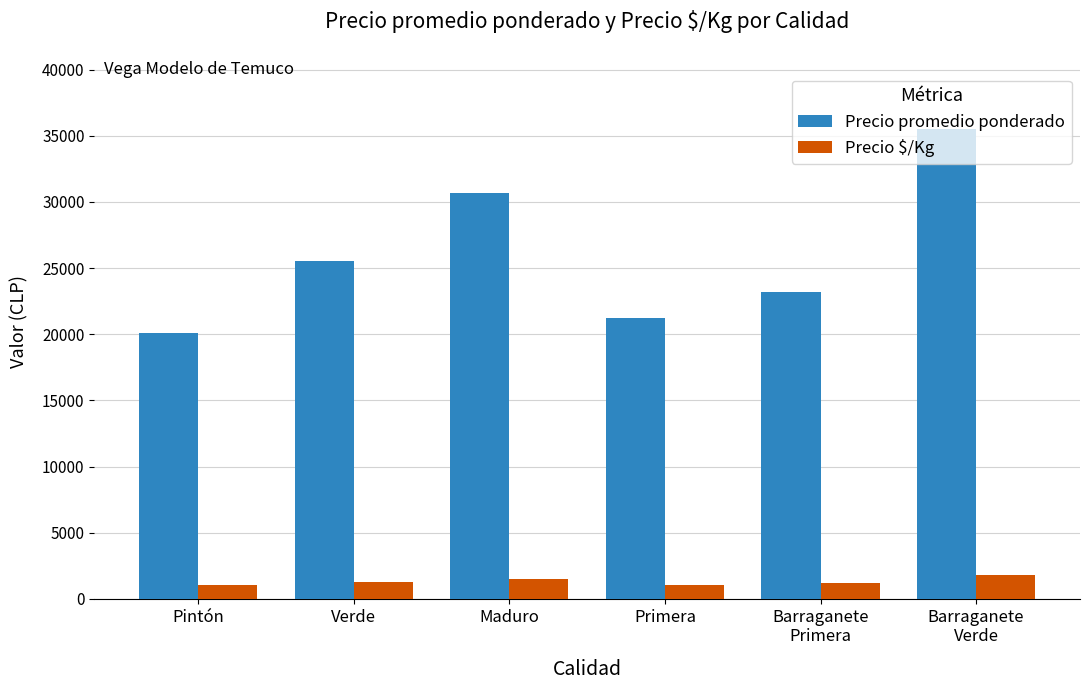

What is the total value across all series at Barraganete
Primera?

24325